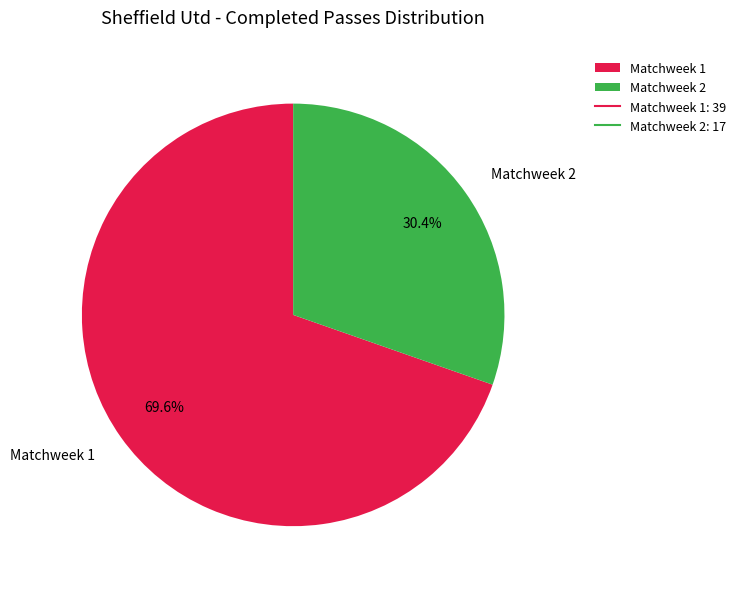

Does Matchweek 2 account for over 50% of the chart?

No